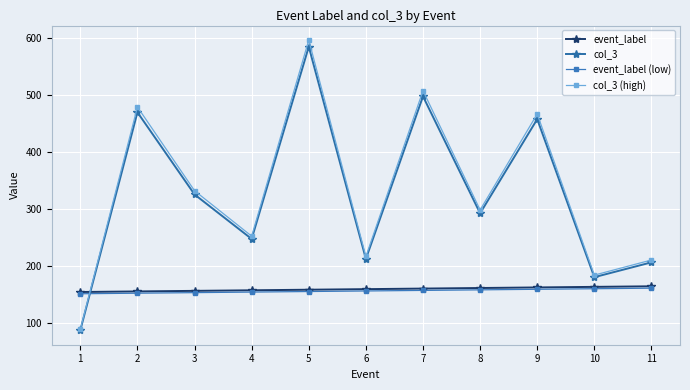

True or false: event_label and event_label (low) cross at least once.

False